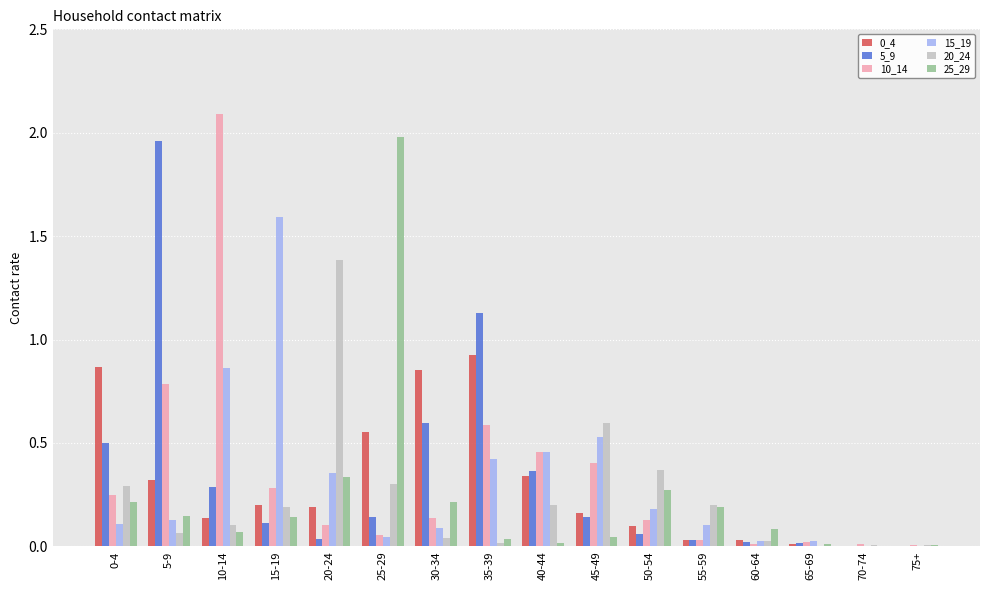

At which label does 10_14 reach its peak?

10-14